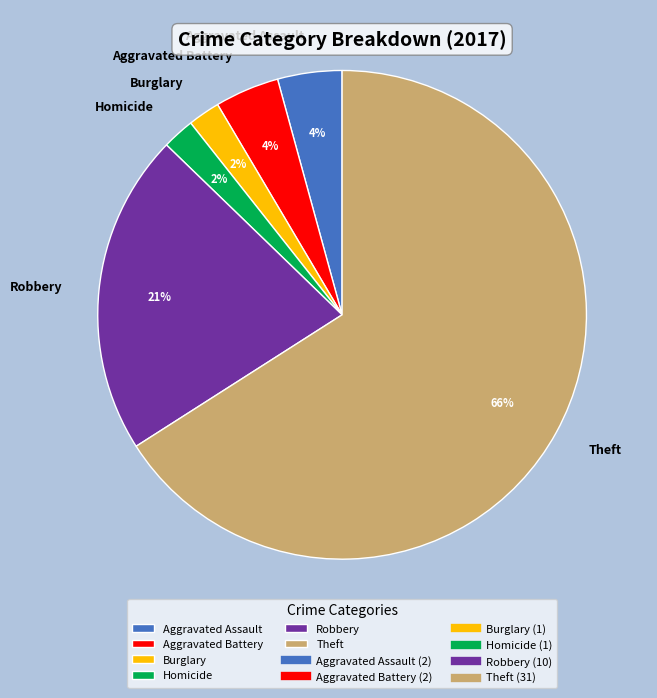

Is it true that Homicide is 2% of the pie?

True